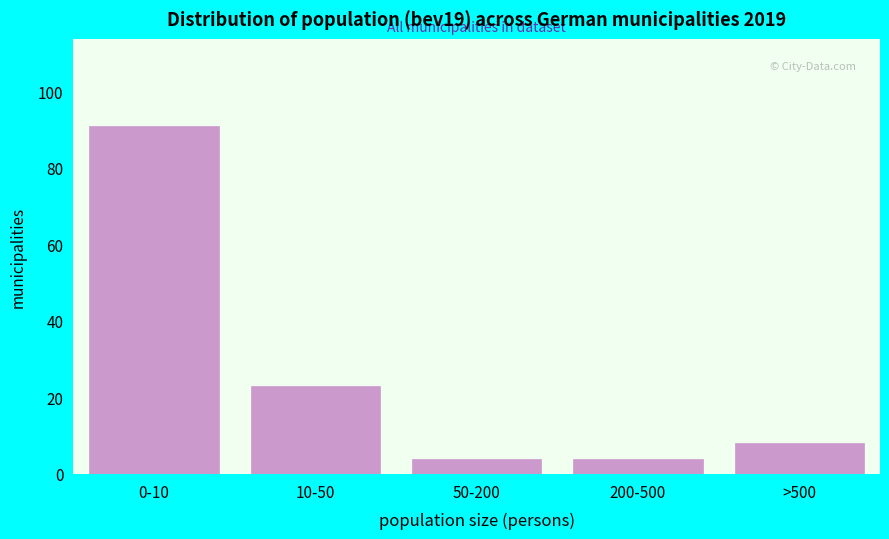

Reading right to left, what are all the values shown in this chart?

>500=8	200-500=4	50-200=4	10-50=23	0-10=91